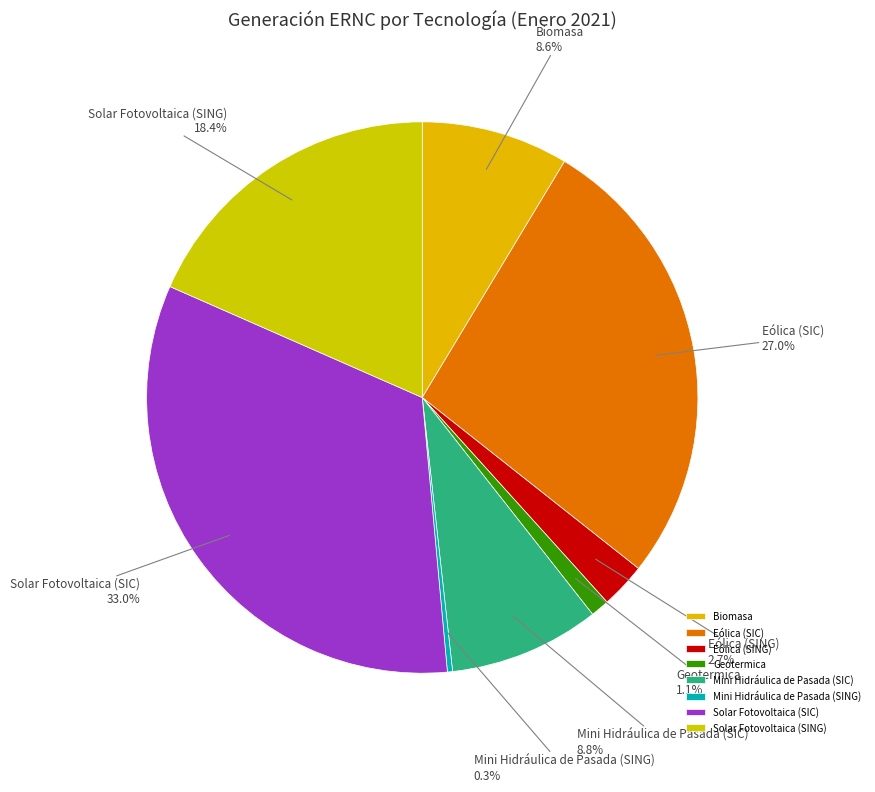

Count the number of slices in the pie.

8